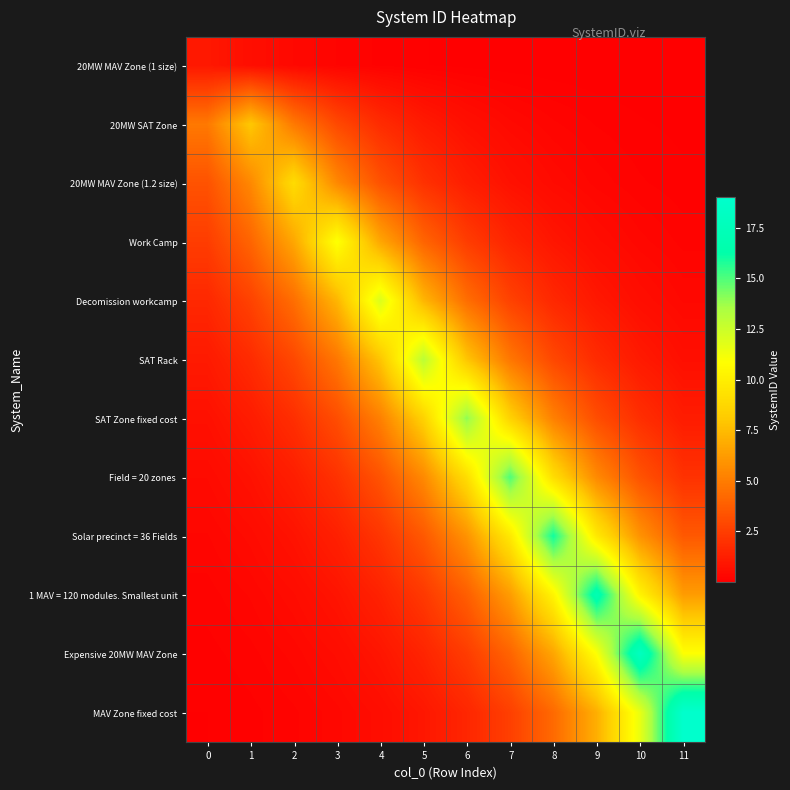

Which category has the highest value across all series?

11